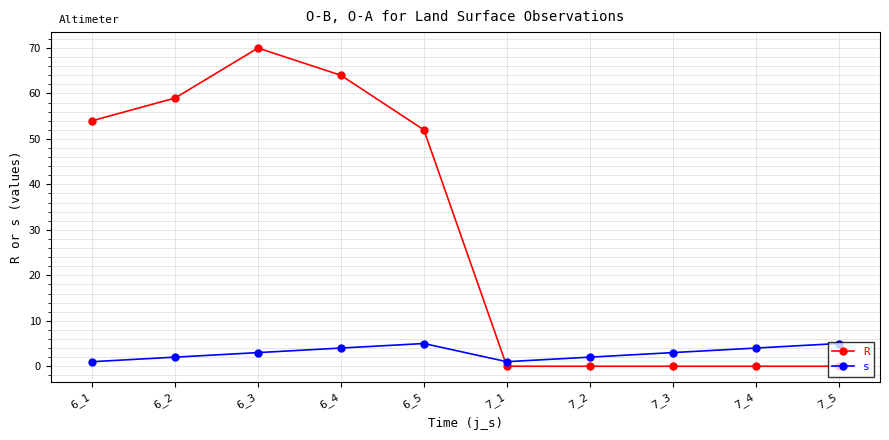

What is the value of the R point at the 5th from the left?

52